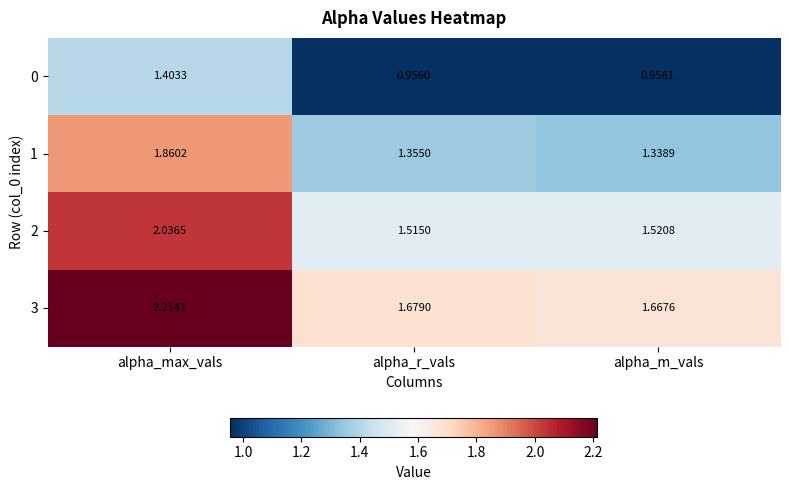

List the labels in order of 0 value, largest first.

alpha_max_vals, alpha_m_vals, alpha_r_vals